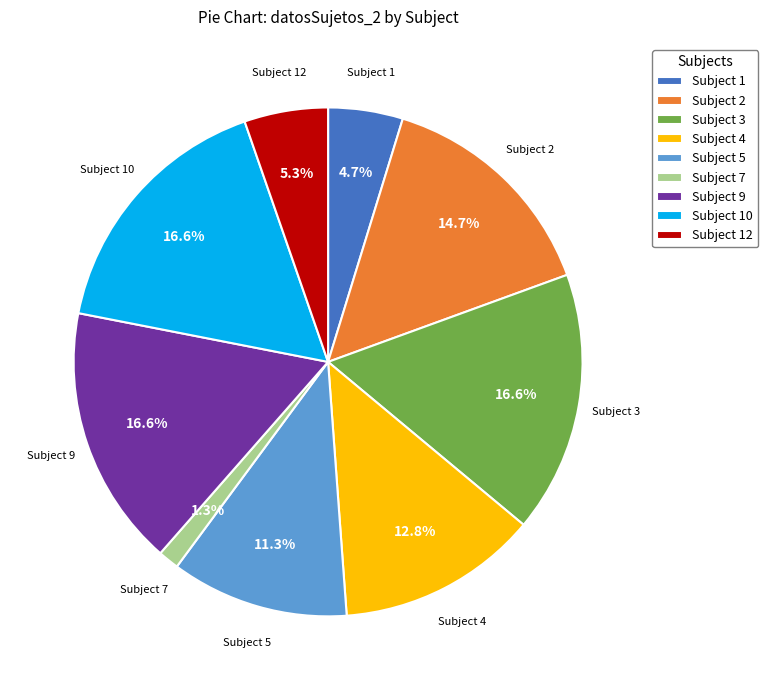

Is Subject 12 the majority of the pie?

No